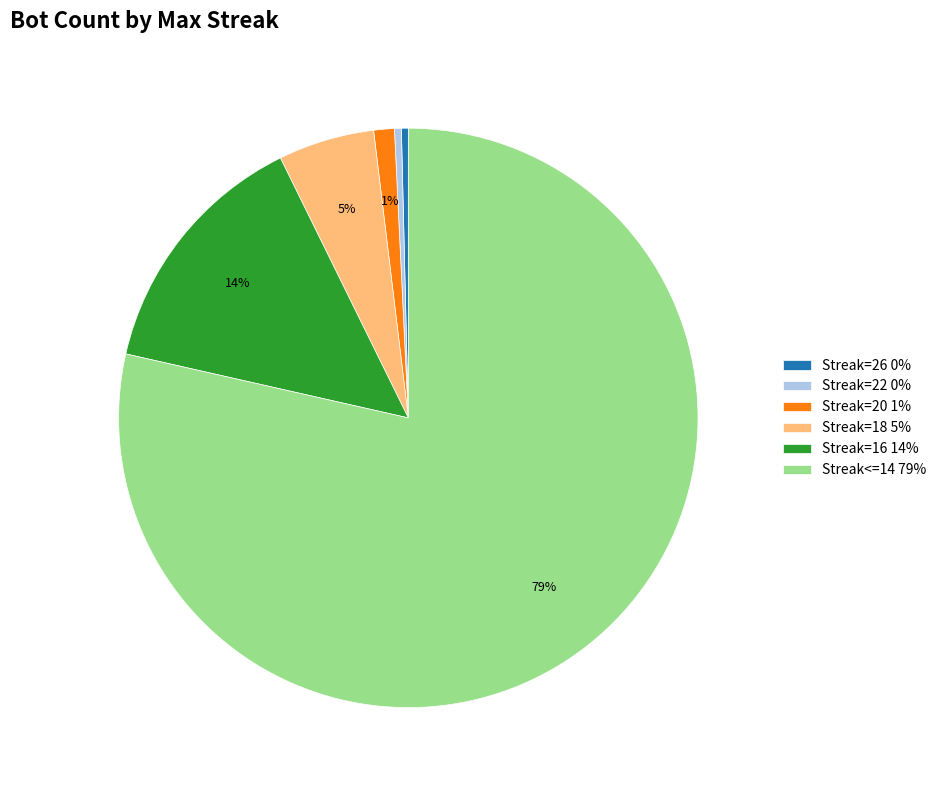

Combined, do Streak=26 0% and Streak=18 5% account for over 50%?

No